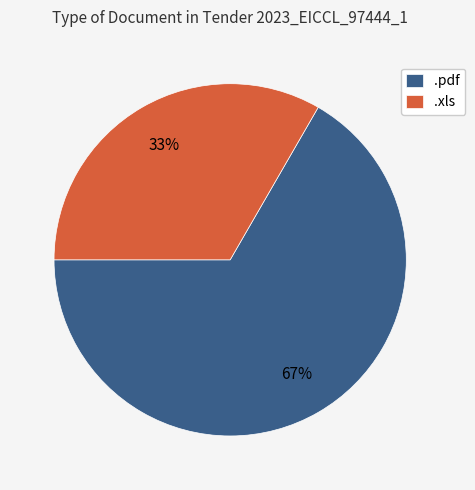

The .pdf slice represents 67% of the pie. True or false?

True